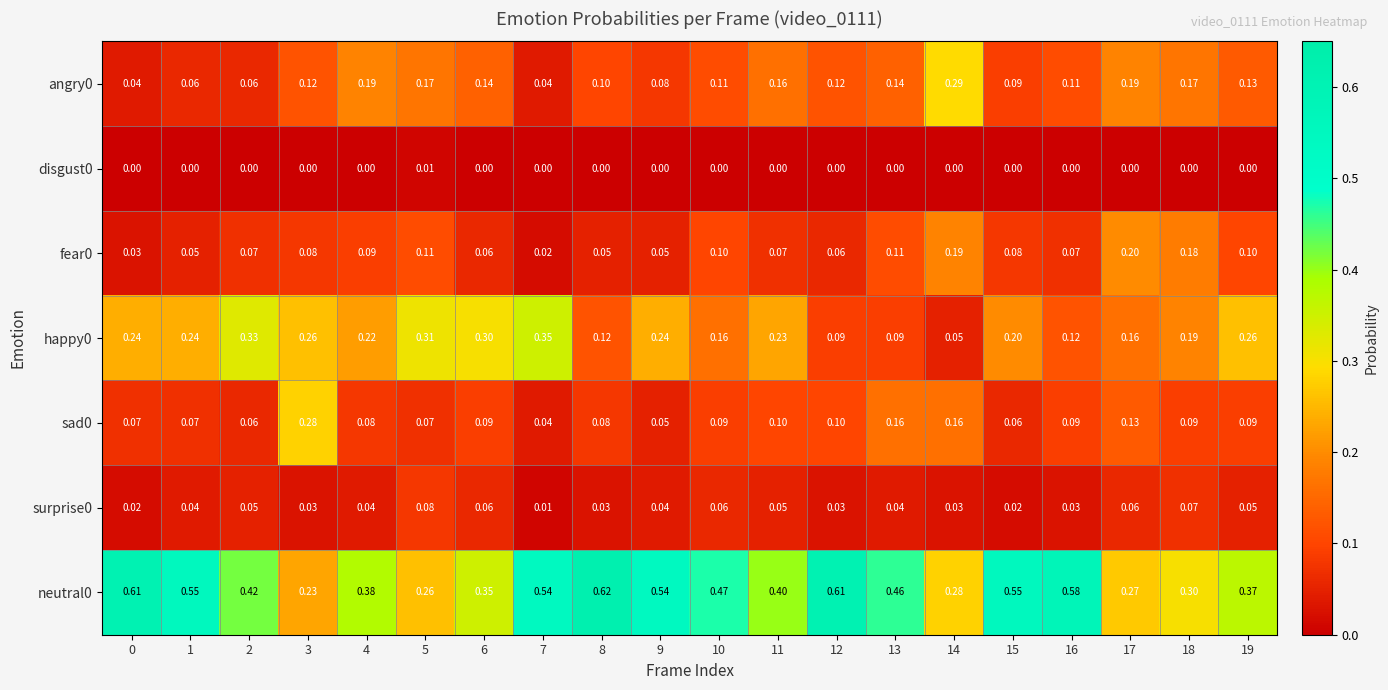

Is the value of sad0 at 8 greater than the value of happy0 at 8?

No